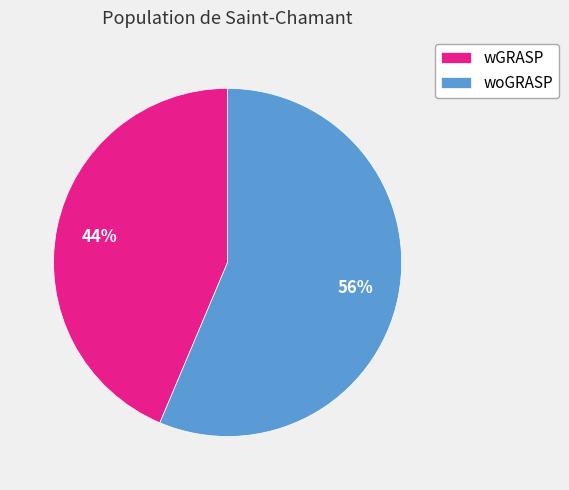

To the nearest percent, what is the combined percentage of woGRASP and wGRASP?

100%